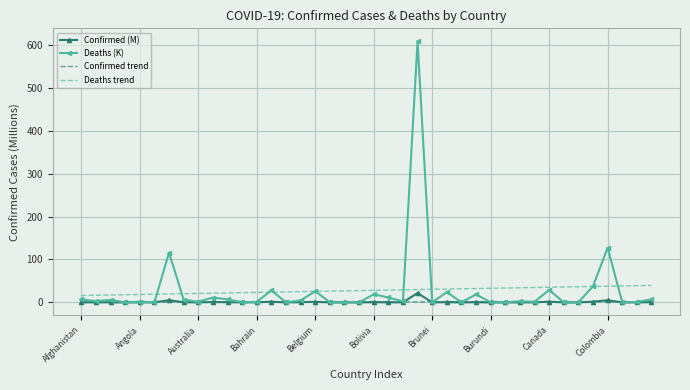

Which series has the largest range (max minus min)?

Deaths (K)